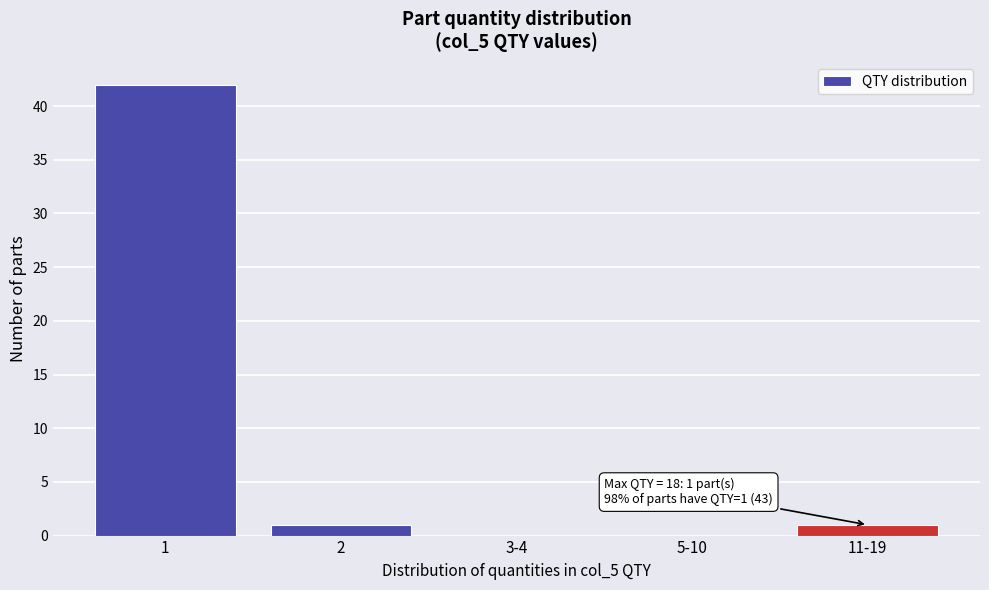

Reading left to right, list all the values displayed in this chart.

1=42	2=1	3-4=0	5-10=0	11-19=1